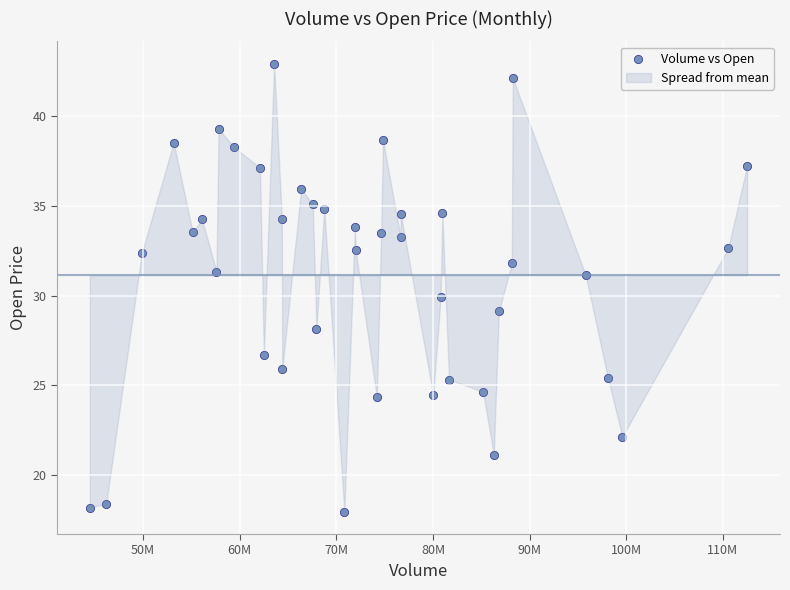

What is the range of Y values (max minus min)?

25.0